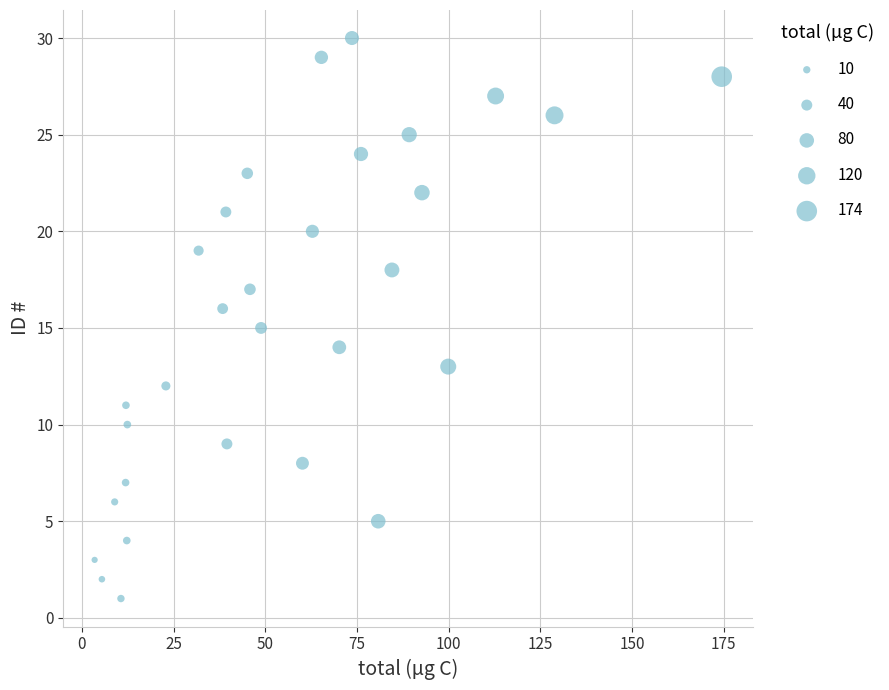

What is the range of Y values (max minus min)?

29